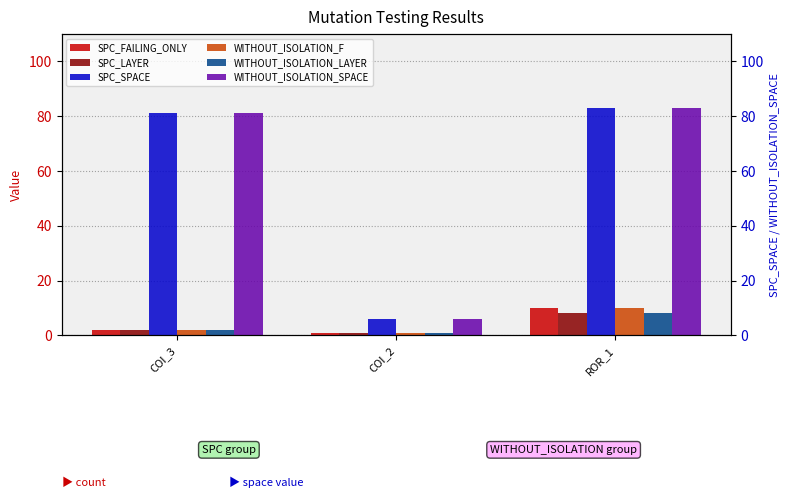

Is it true that WITHOUT_ISOLATION_LAYER equals 8 at ROR_1?

True